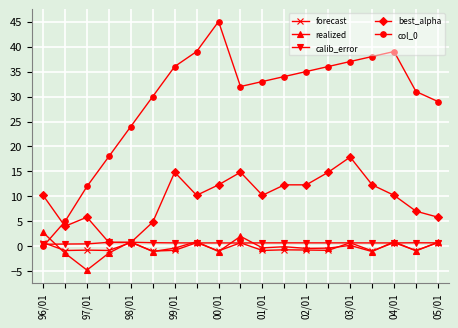

Which series has the largest total across all categories?

col_0